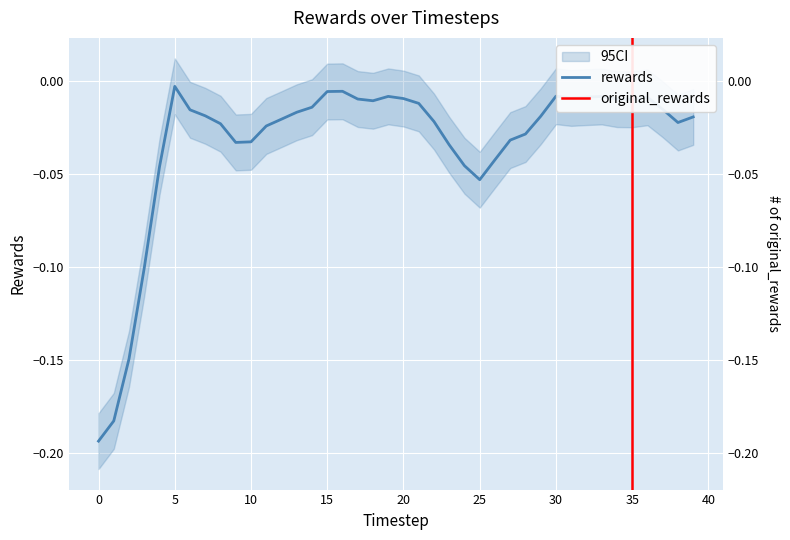

Reading left to right, extract all data points from this chart.

-0.2	-0.2	-0.1	-0.1	-0.0	-0.0	-0.0	-0.0	-0.0	-0.0	-0.0	-0.0	-0.0	-0.0	-0.0	-0.0	-0.0	-0.0	-0.0	-0.0	-0.0	-0.0	-0.0	-0.0	-0.0	-0.1	-0.0	-0.0	-0.0	-0.0	-0.0	-0.0	-0.0	-0.0	-0.0	-0.0	-0.0	-0.0	-0.0	-0.0